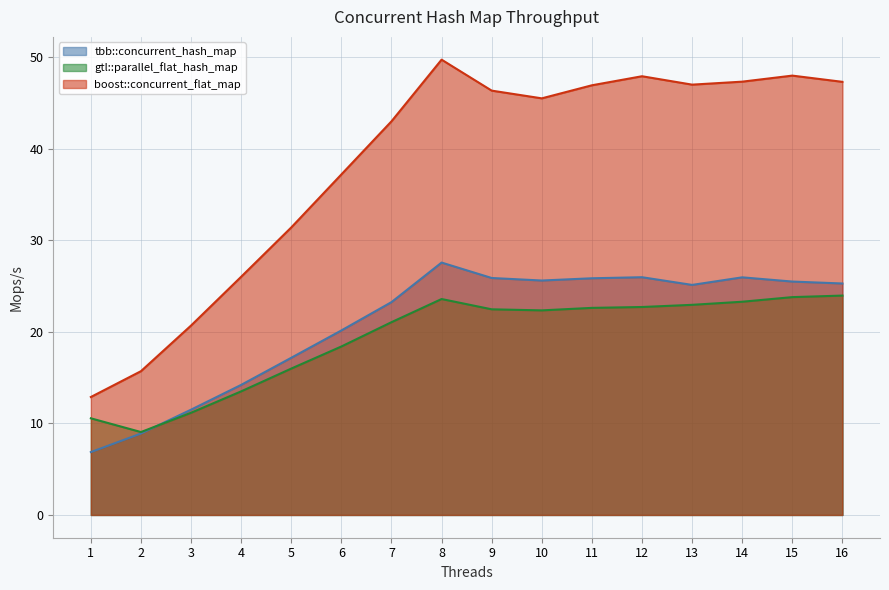

What is the difference between the highest and lowest values at 4?

12.5